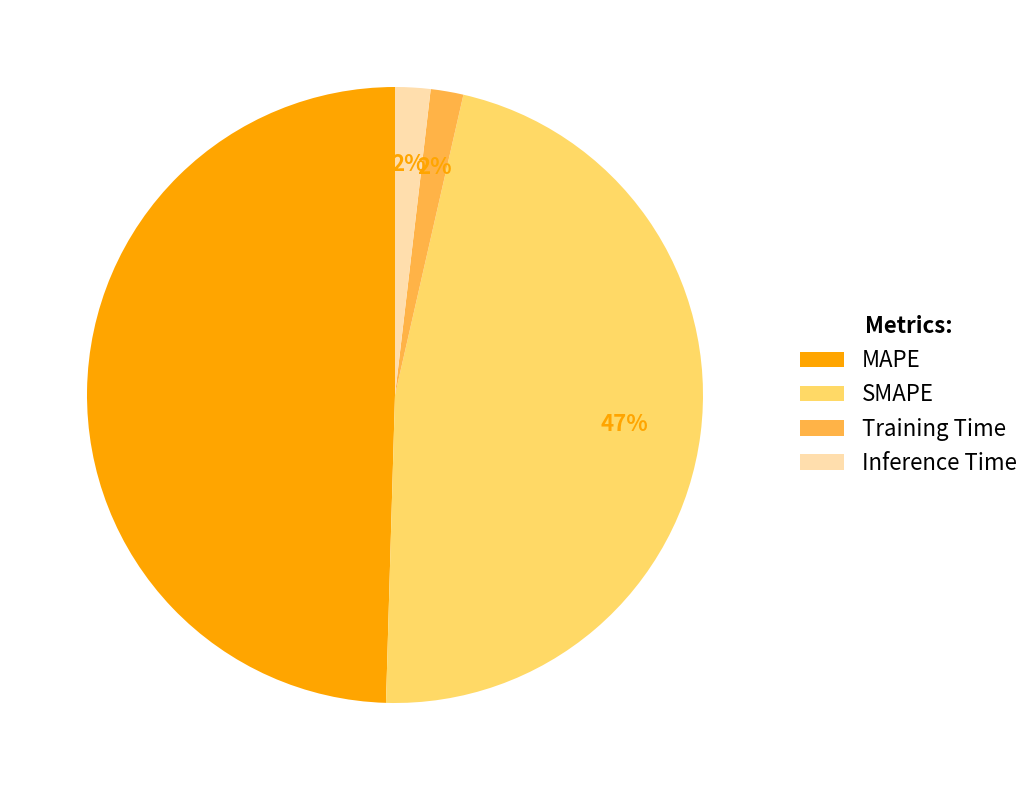

To the nearest percent, what is the difference between the largest and smallest slice percentages?

48%